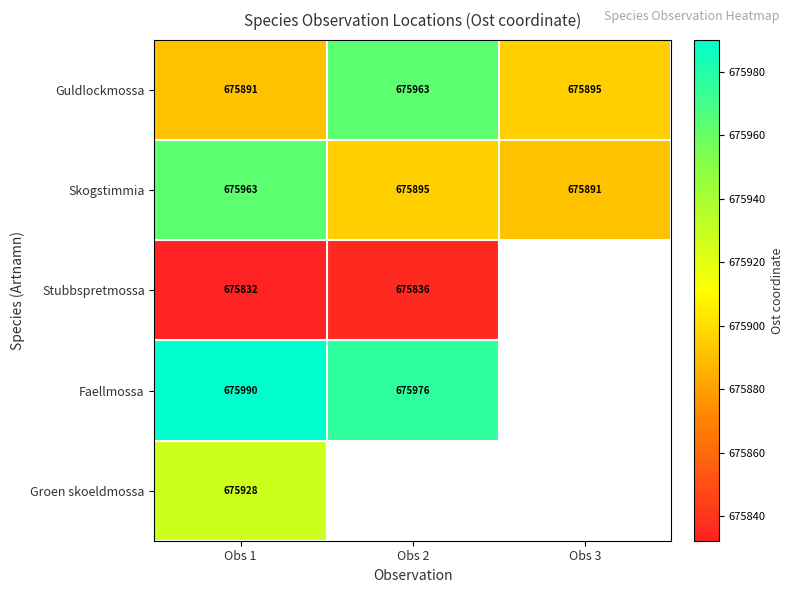

Rank the series by their maximum value, from highest to lowest.

Faellmossa, Guldlockmossa, Skogstimmia, Groen skoeldmossa, Stubbspretmossa